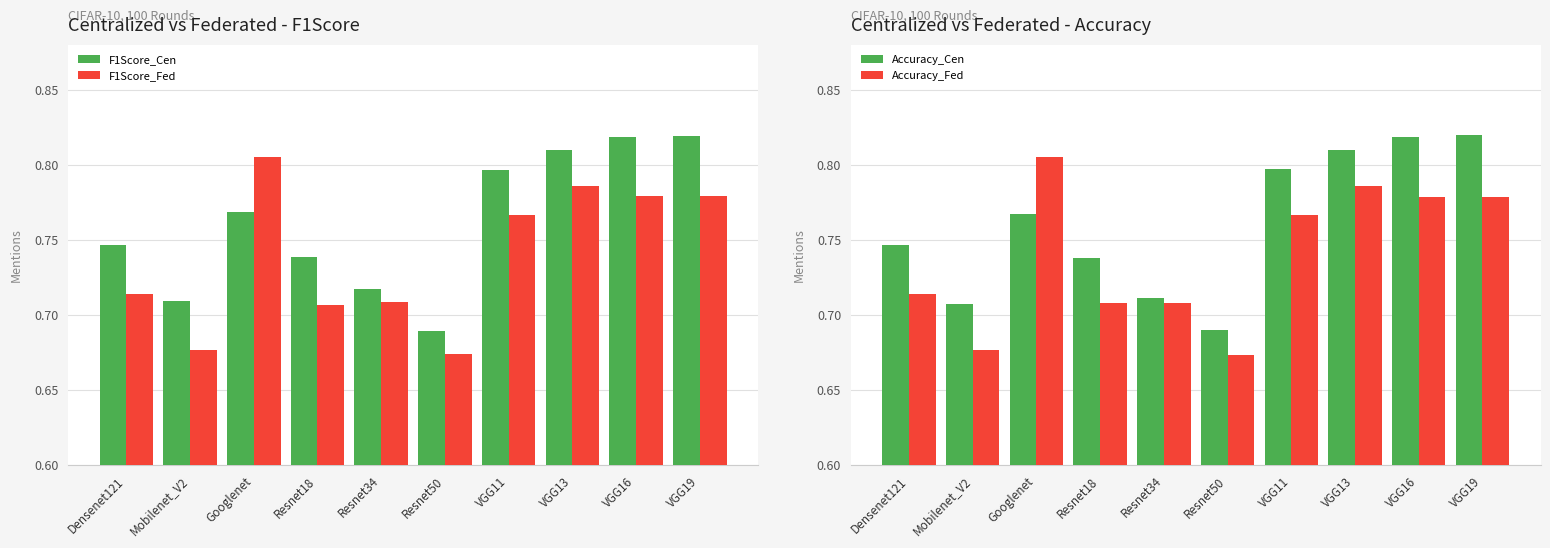

How many categories are shown in the chart?

10